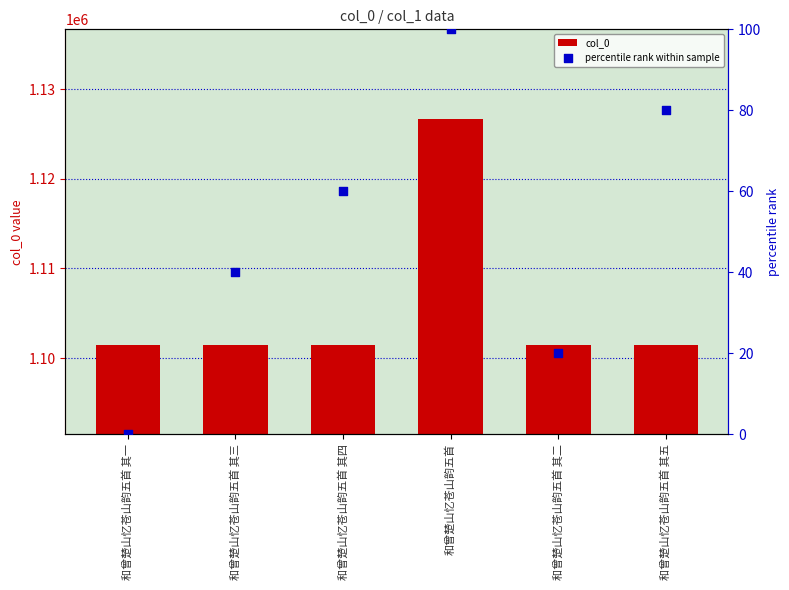

Which series contains the lowest Y value?

percentile rank within sample